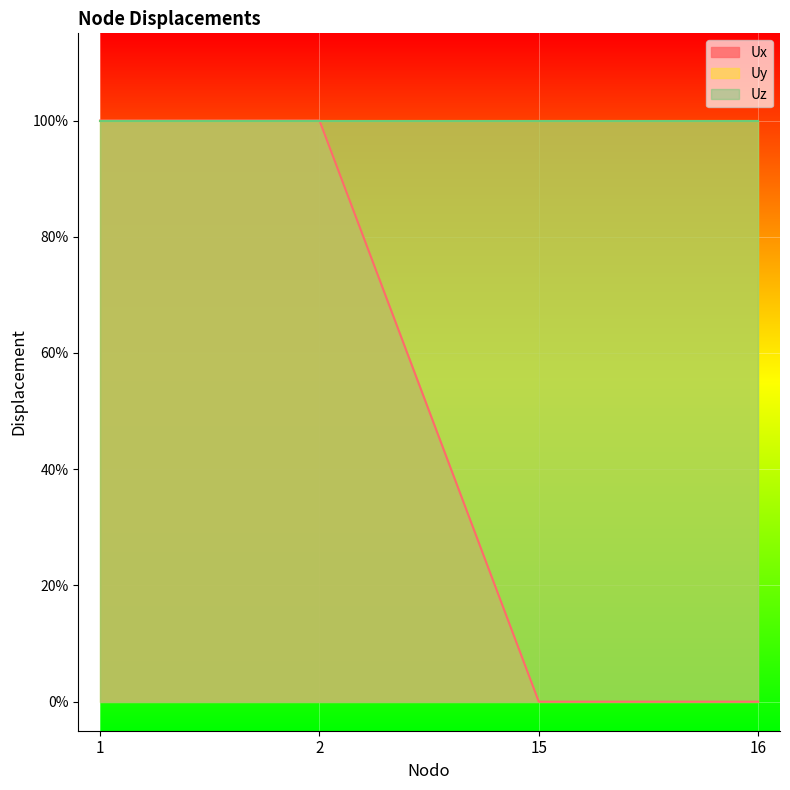

Reading left to right, extract all data points from this chart.

Ux: 1=1	2=1	15=0	16=0
Uy: 1=1	2=1	15=1	16=1
Uz: 1=1	2=1	15=1	16=1